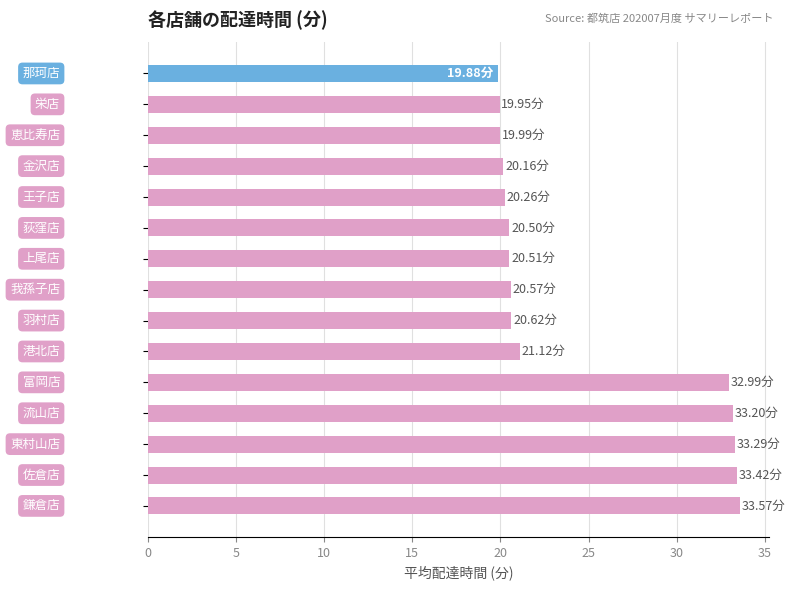

What is the sum of all values?

370.0